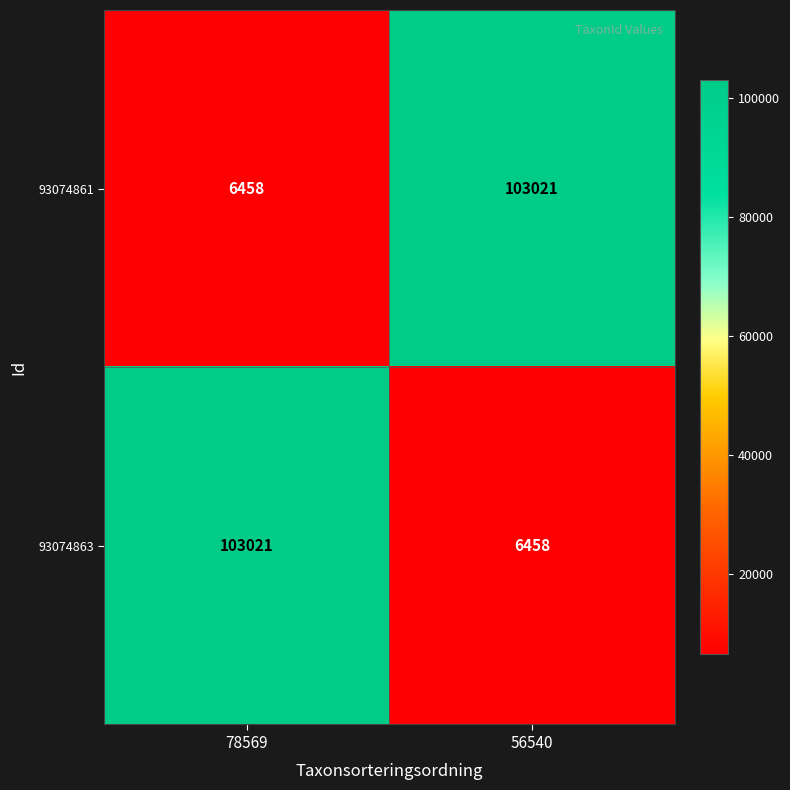

Reading right to left, extract all data points from this chart.

93074861: 103021	6458
93074863: 6458	103021